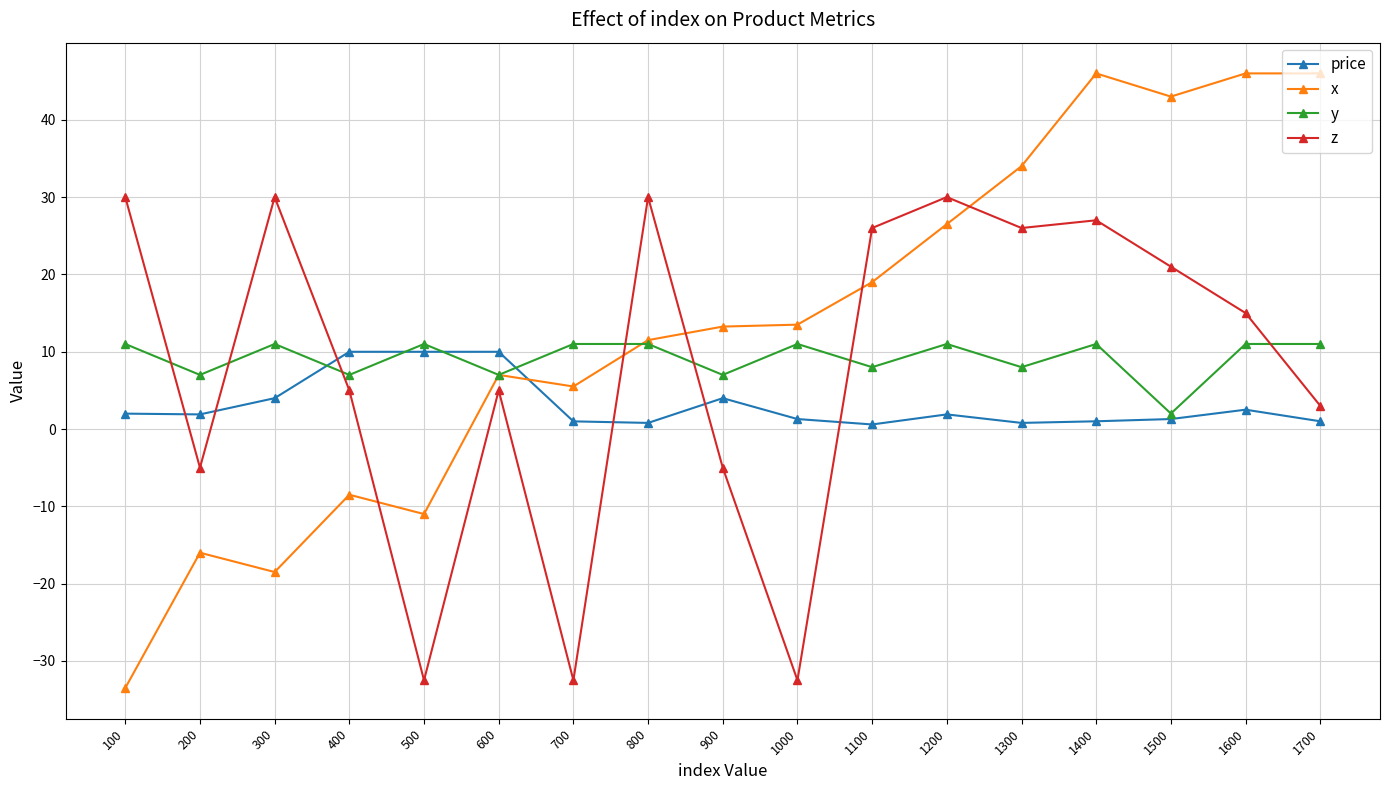

At which category is the sum across all series the highest?

1400